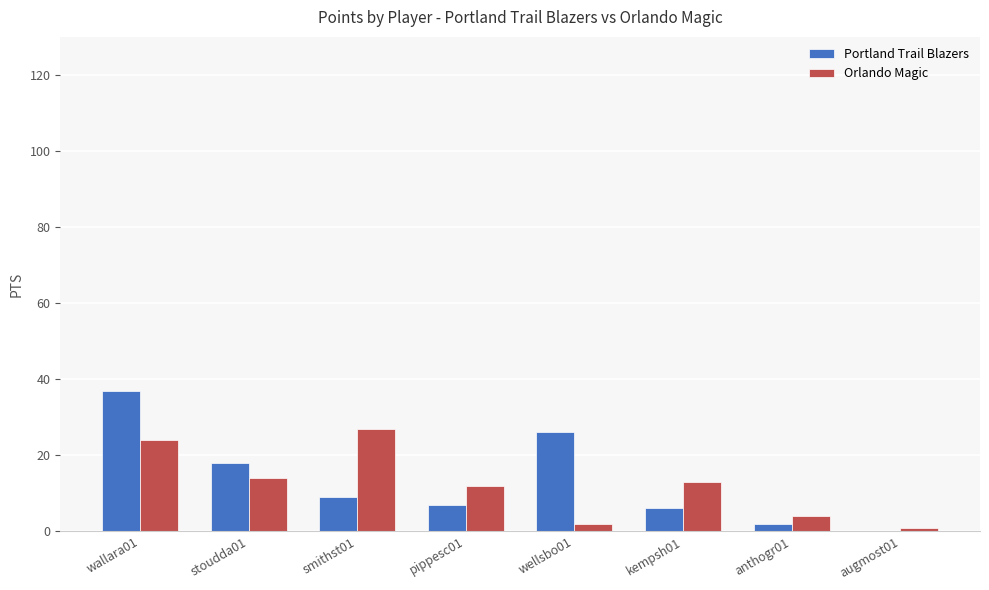

What are all the series names shown in the legend?

Portland Trail Blazers, Orlando Magic